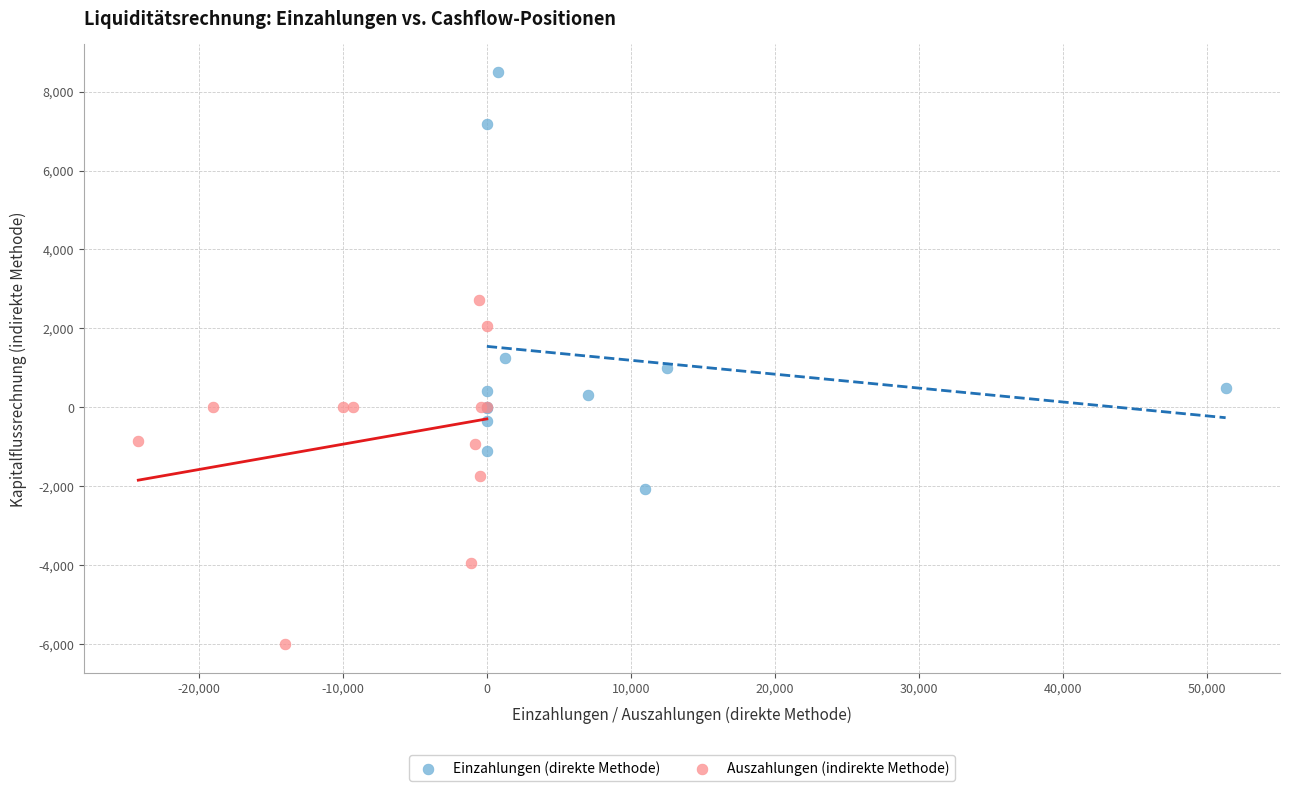

Which series has the widest spread of Y values?

Einzahlungen (direkte Methode)